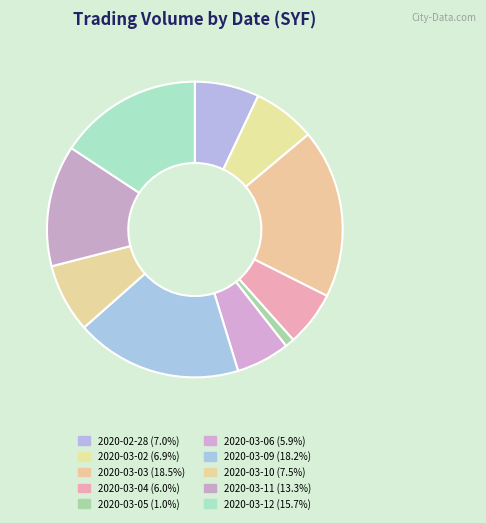

What percentage is the 2020-03-06 slice, to the nearest percent?

6%